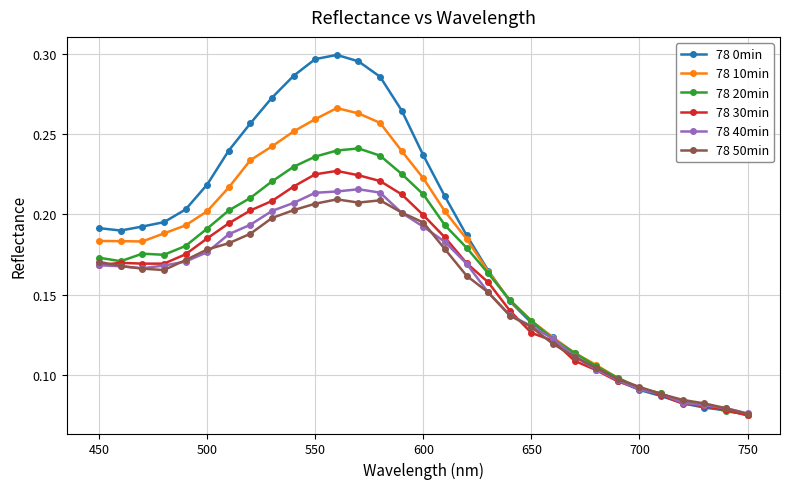

Which series has the largest total across all categories?

78 0min